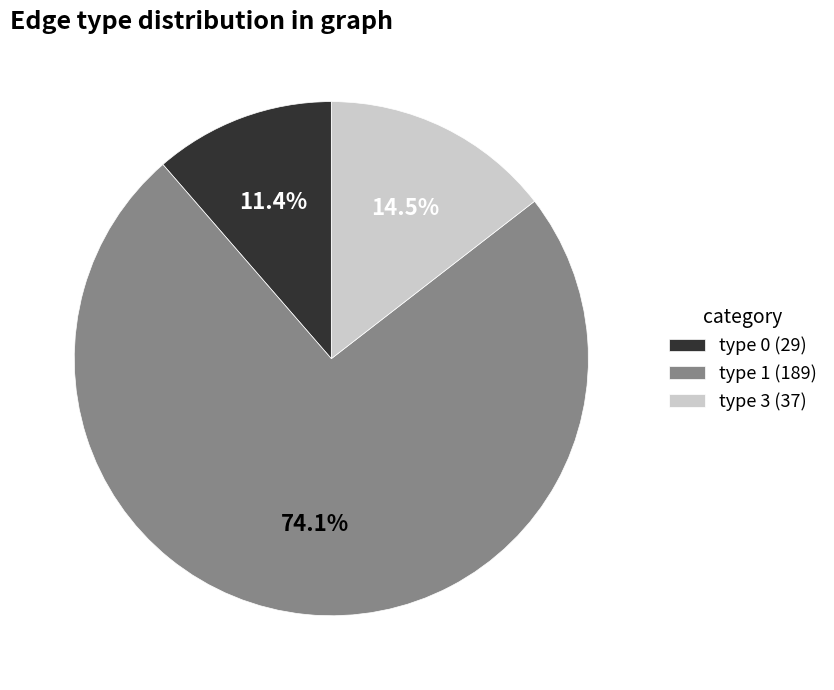

Which category accounts for the majority?

type 1